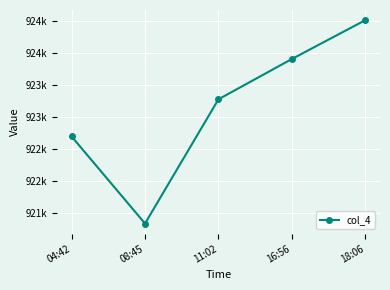

Which category has the lowest value across all series?

08:45